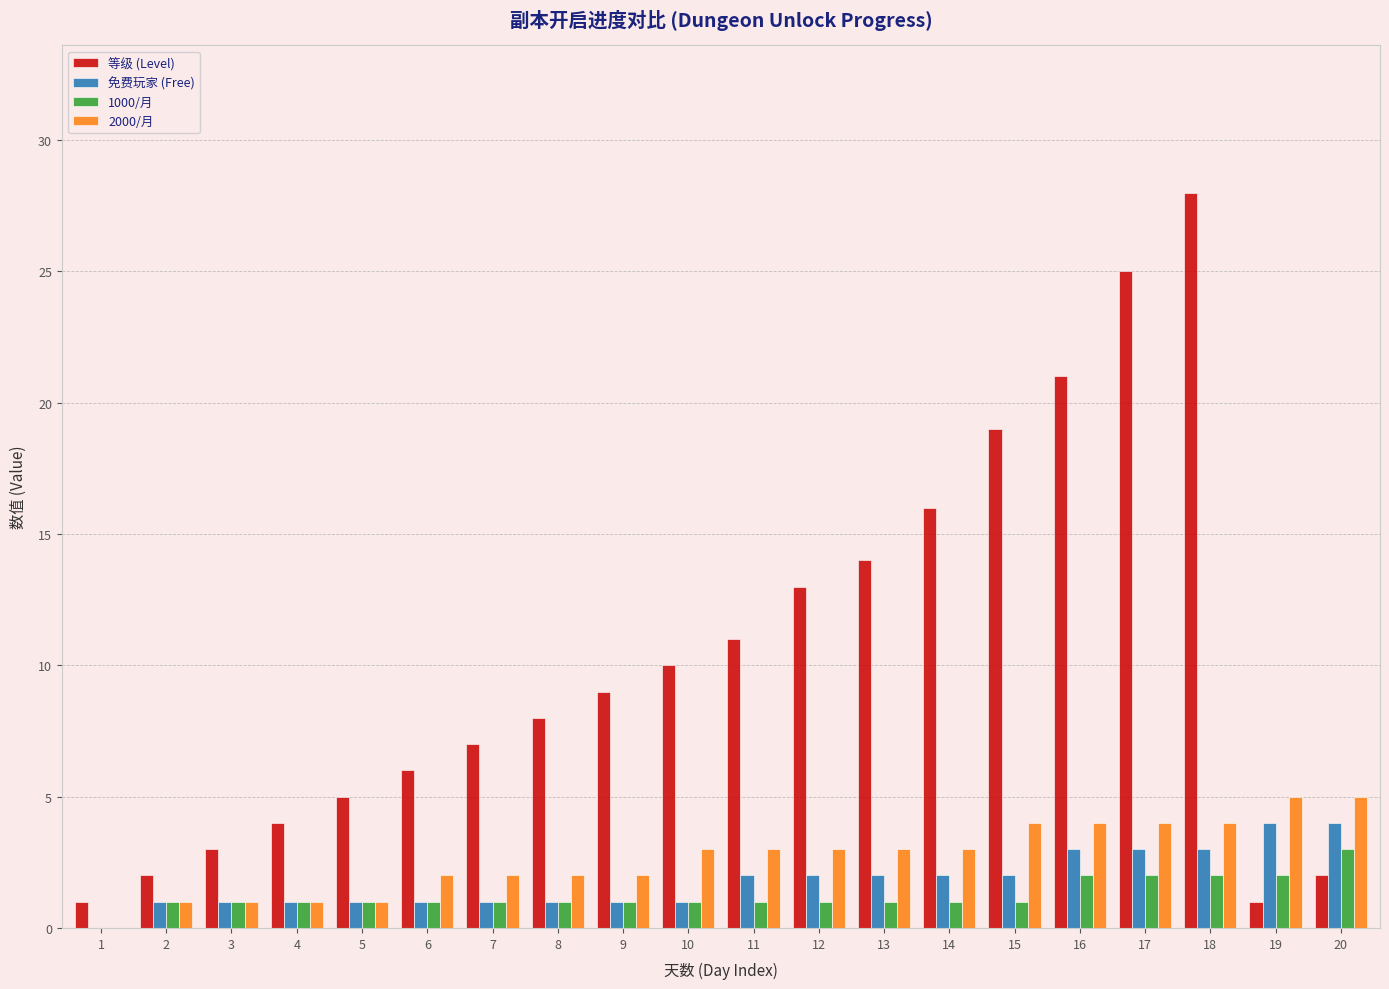

Reading left to right, what are all the values shown in this chart?

等级 (Level): 1=1	2=2	3=3	4=4	5=5	6=6	7=7	8=8	9=9	10=10	11=11	12=13	13=14	14=16	15=19	16=21	17=25	18=28	19=1	20=2
免费玩家 (Free): 1=0	2=1	3=1	4=1	5=1	6=1	7=1	8=1	9=1	10=1	11=2	12=2	13=2	14=2	15=2	16=3	17=3	18=3	19=4	20=4
1000/月: 1=0	2=1	3=1	4=1	5=1	6=1	7=1	8=1	9=1	10=1	11=1	12=1	13=1	14=1	15=1	16=2	17=2	18=2	19=2	20=3
2000/月: 1=0	2=1	3=1	4=1	5=1	6=2	7=2	8=2	9=2	10=3	11=3	12=3	13=3	14=3	15=4	16=4	17=4	18=4	19=5	20=5